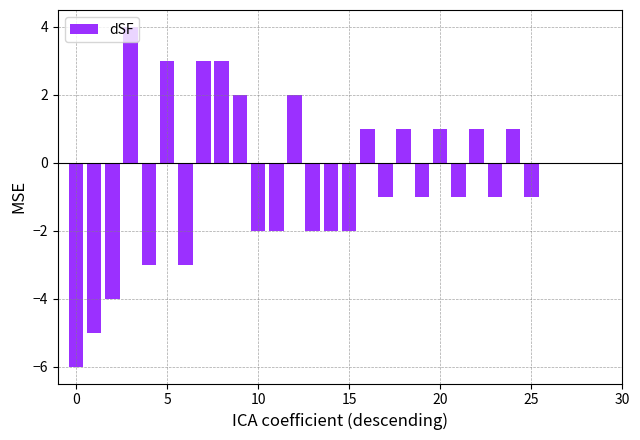

What is the sum of all values?

-14